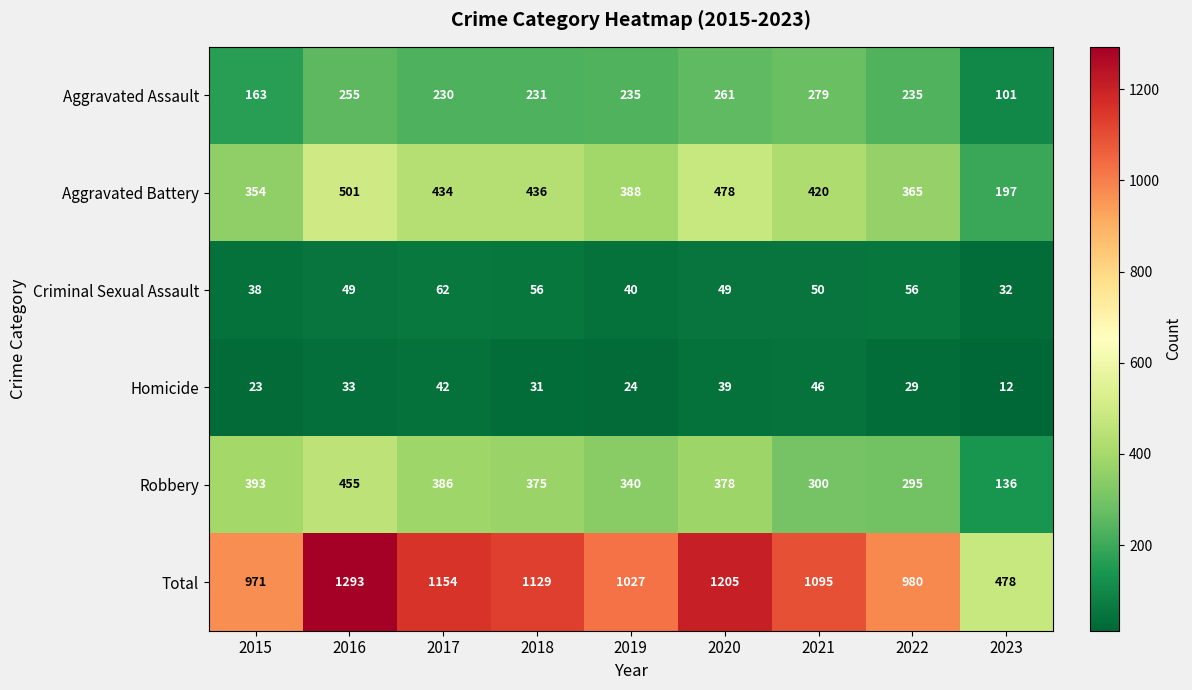

Which series has the widest spread of values?

Total